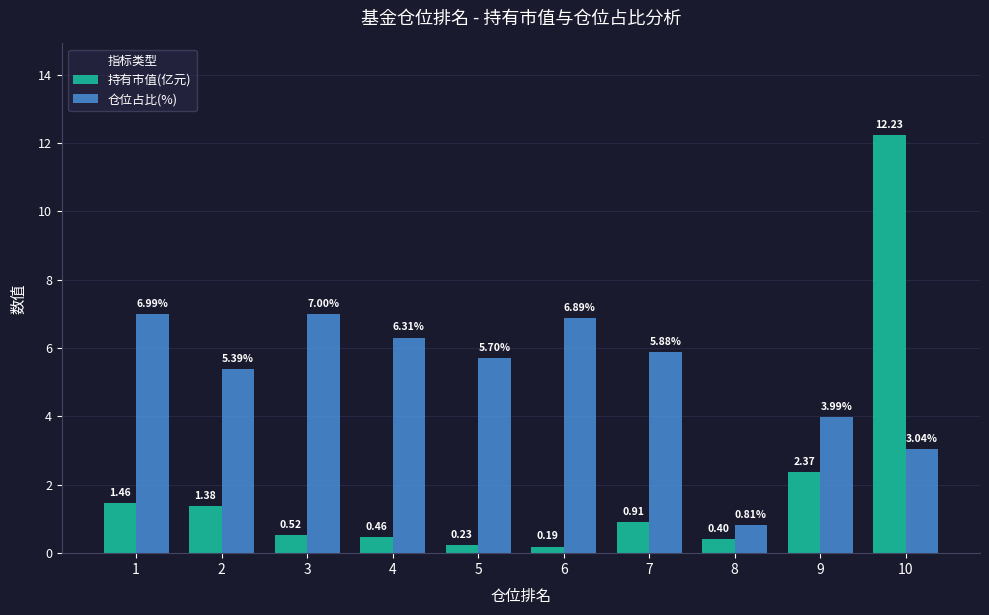

What is the average value of the 持有市值(亿元) series?

2.0